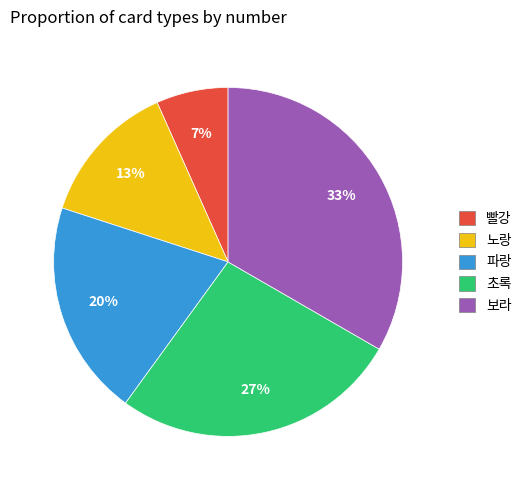

Do 보라 and 빨강 together represent more than half of the pie?

No